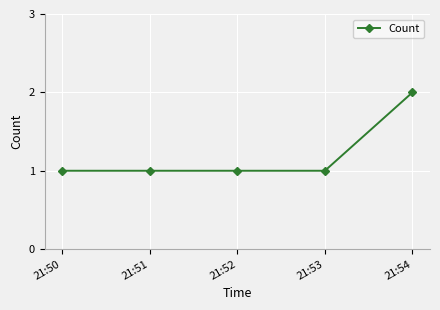

At which category does the chart reach its peak across all series?

21:54